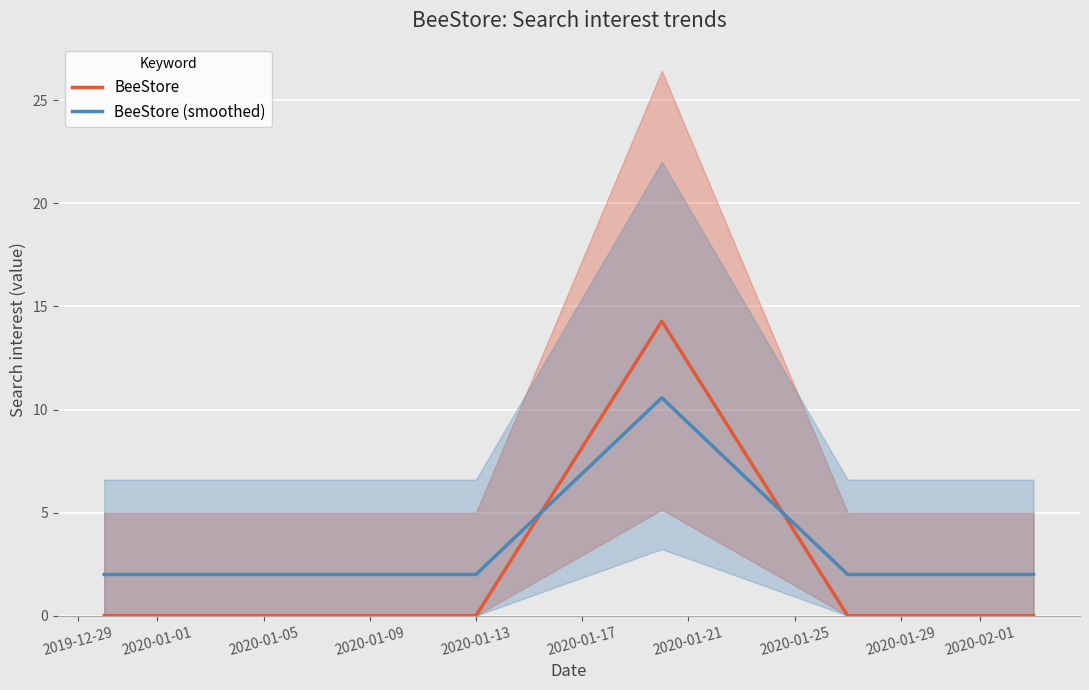

True or false: BeeStore and BeeStore (smoothed) intersect in this chart.

True